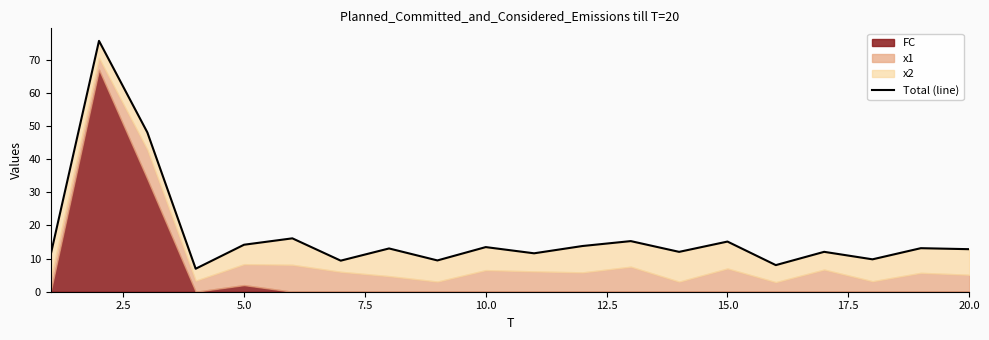

What position from the right is 2.5?

19